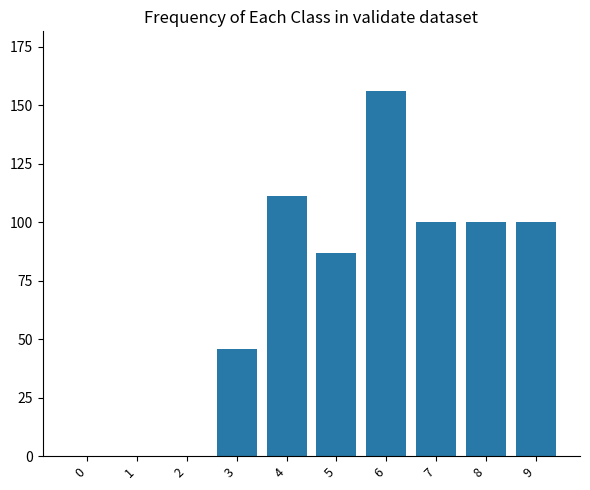

Which label corresponds to the largest value in the chart?

6